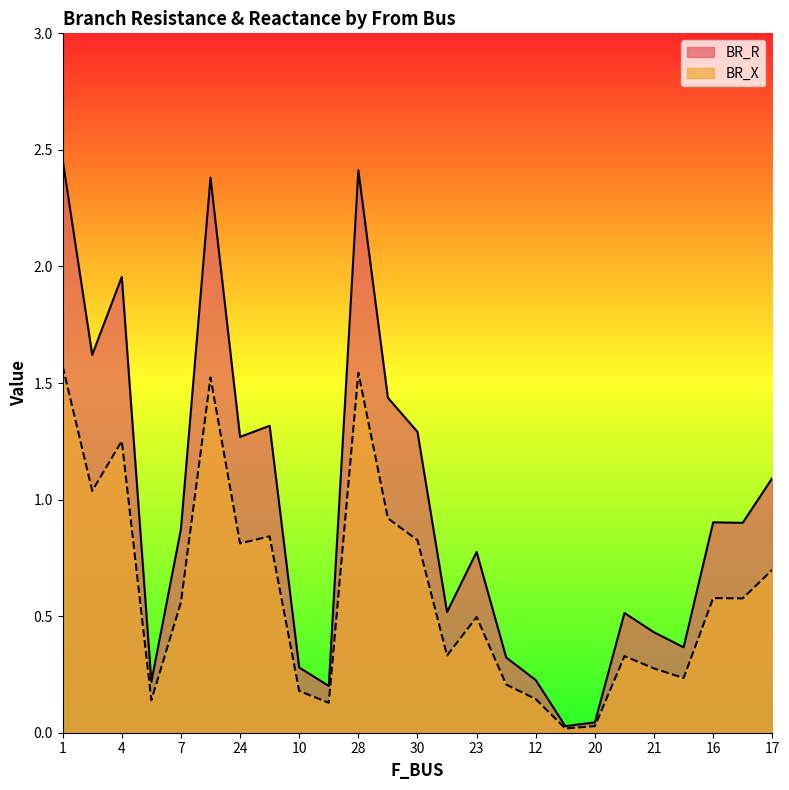

Read the BR_R value at 28.

2.4